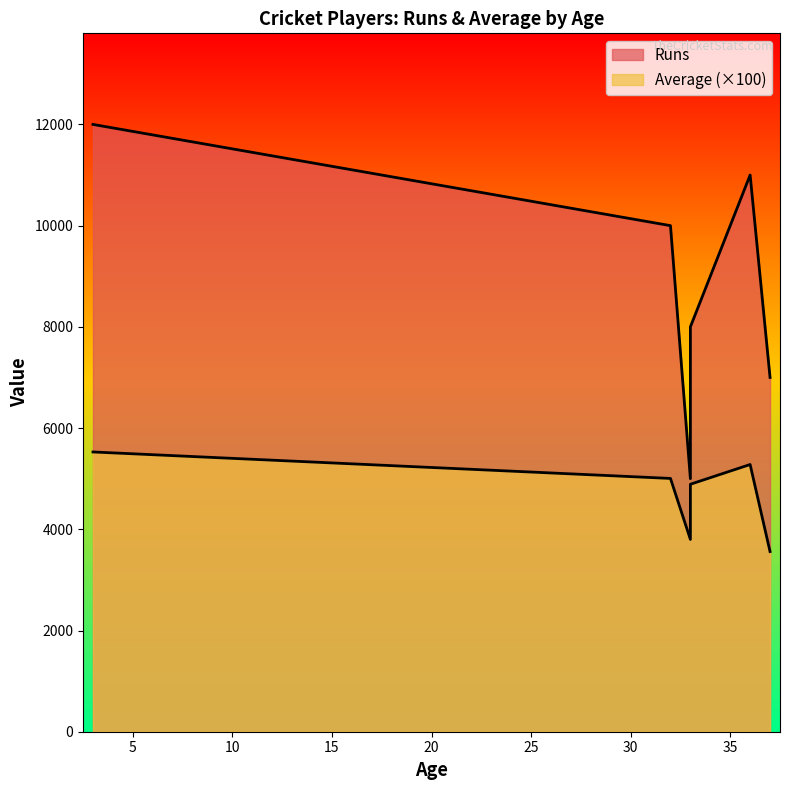

True or false: Runs and Average cross at least once.

False